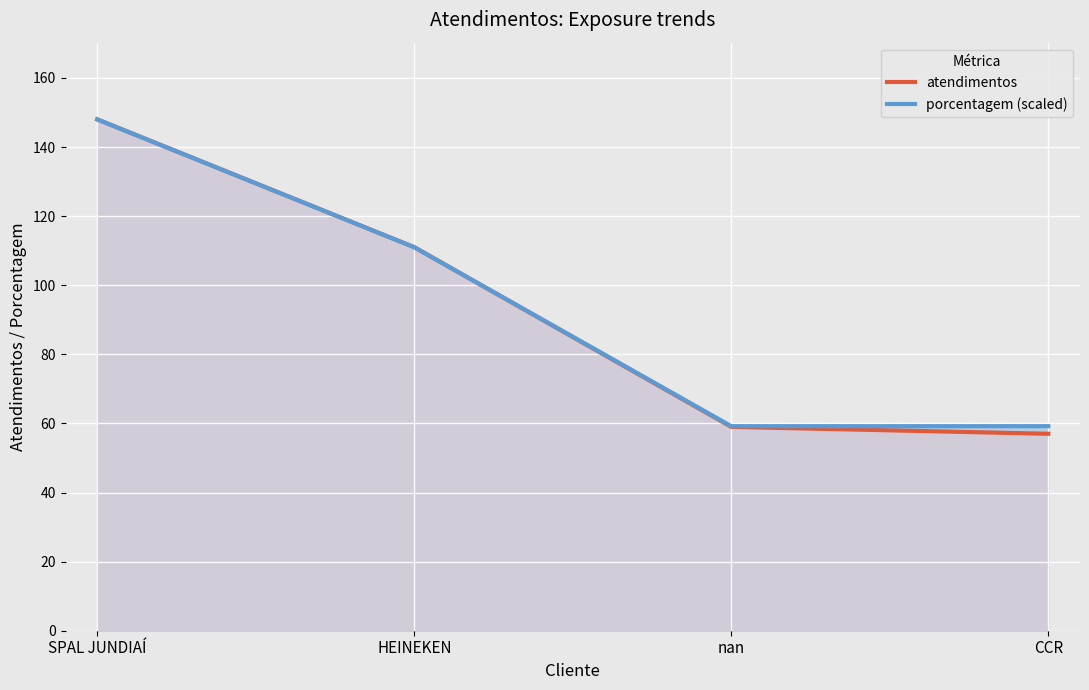

True or false: porcentagem (scaled) and atendimentos cross at least once.

False